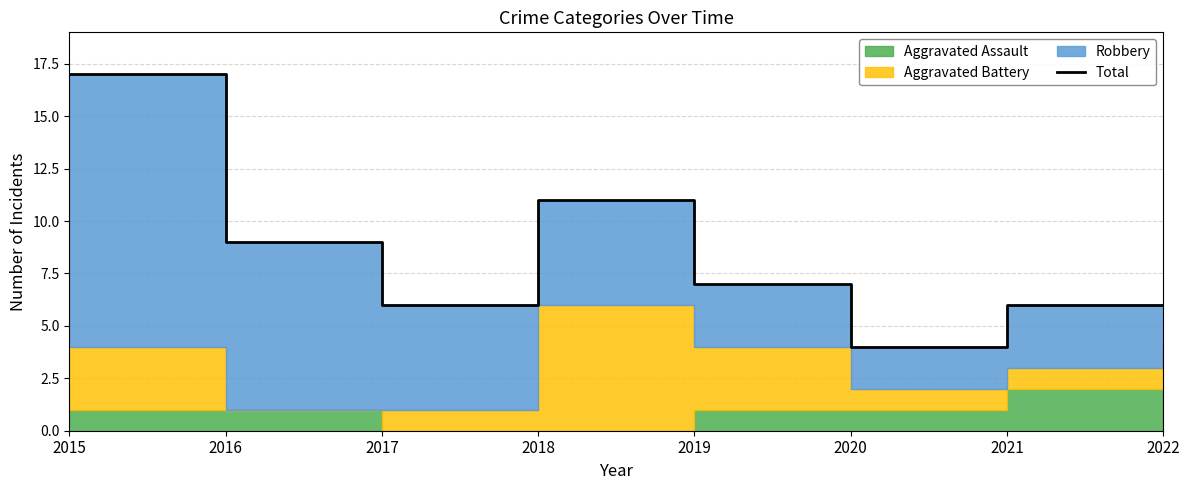

At which label is the value closest to 10?

2016